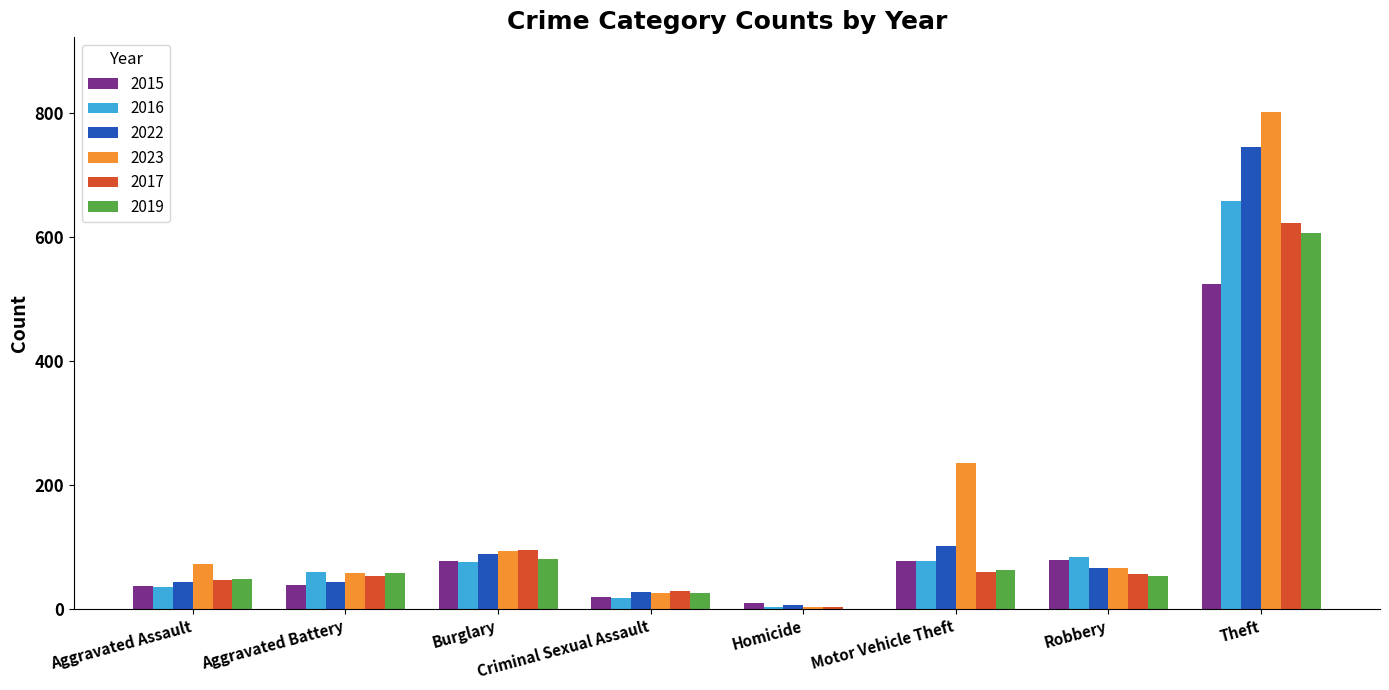

What is the sum of the 2017 values at Criminal Sexual Assault and Burglary?

124